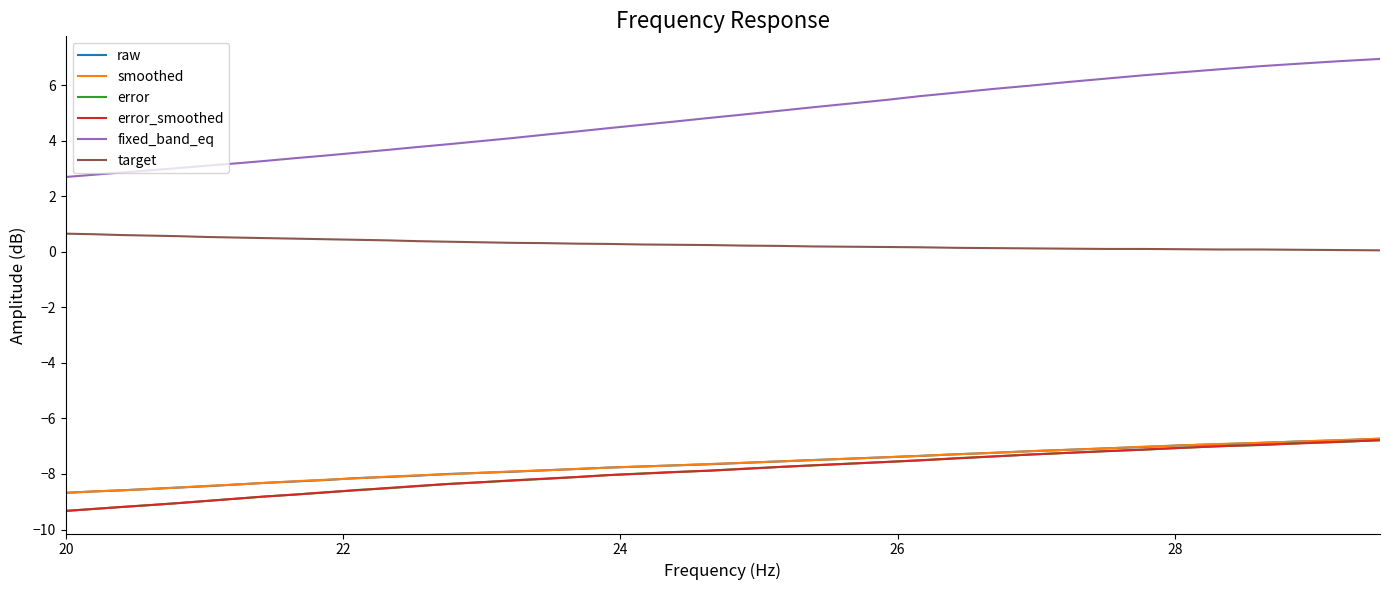

True or false: smoothed and target intersect in this chart.

False